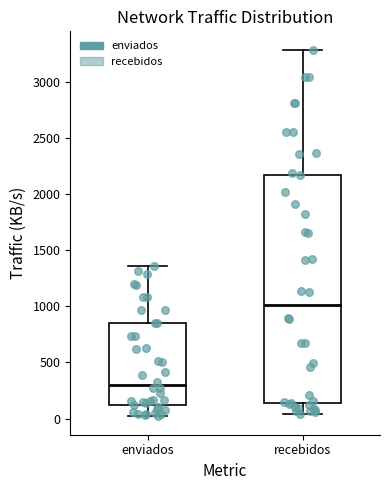

Where does the upper whisker of the box for enviados end on the y-axis? The values are not printed on the chart, so give them approximately, as read against the axis.

1350